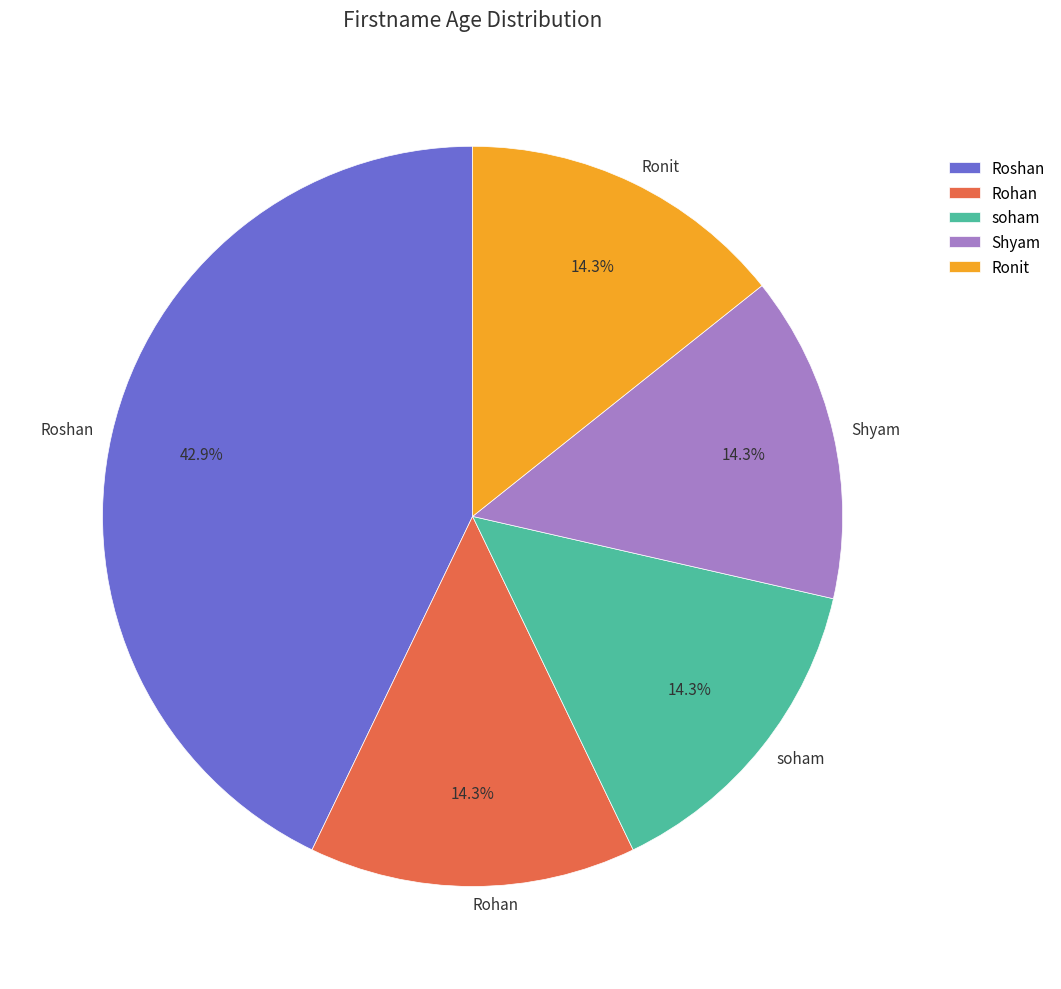

Is there a majority slice in this chart?

No